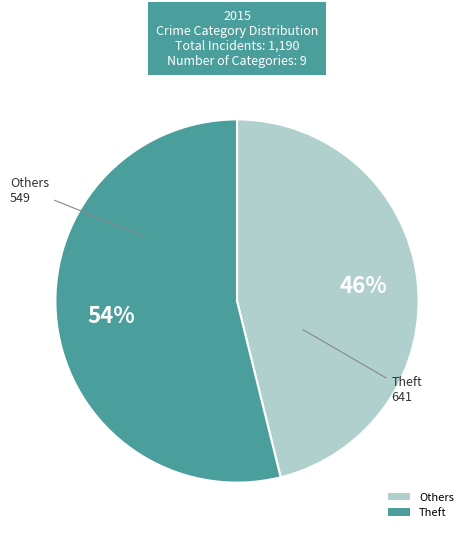

The Others slice represents 31% of the pie. True or false?

False